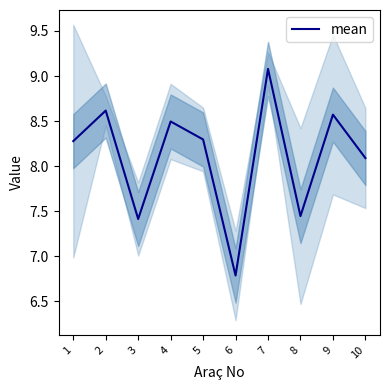

At which label does the data first exceed 8?

1